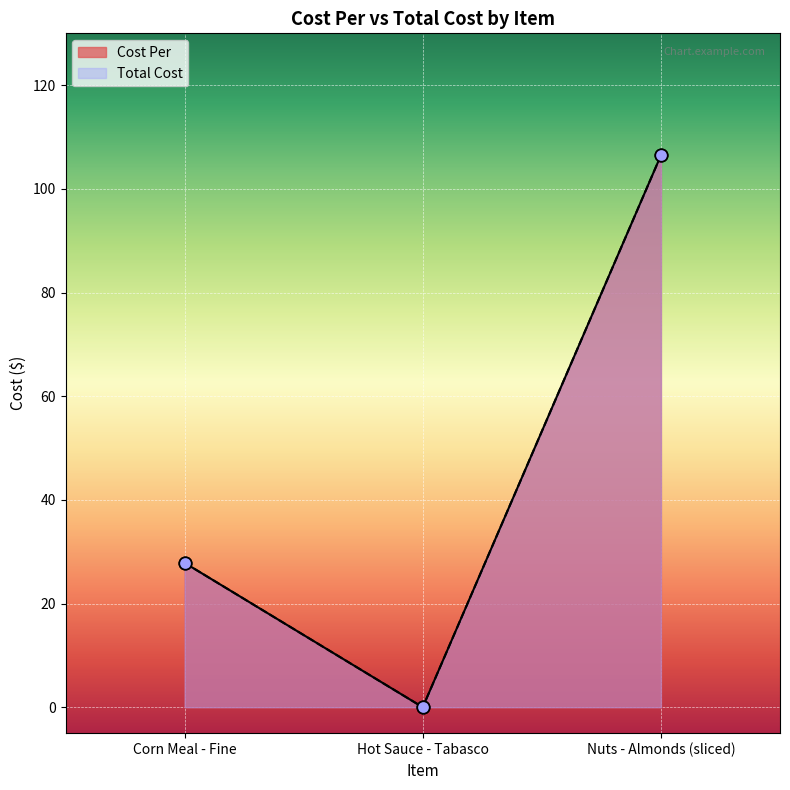

What is the total value across all series at Corn Meal - Fine?

55.7